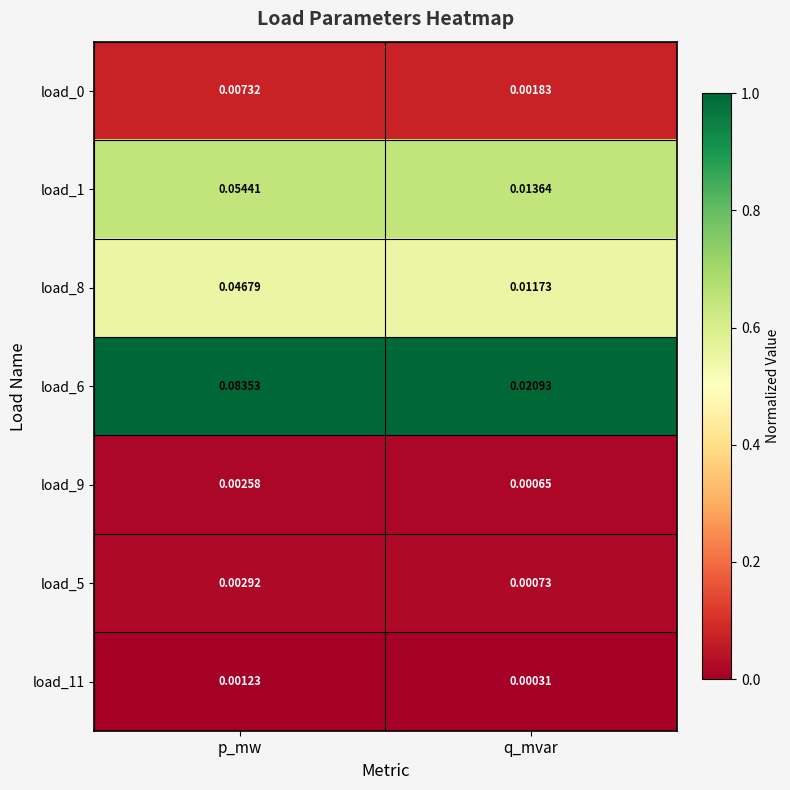

Which series has the widest spread of values?

load_6